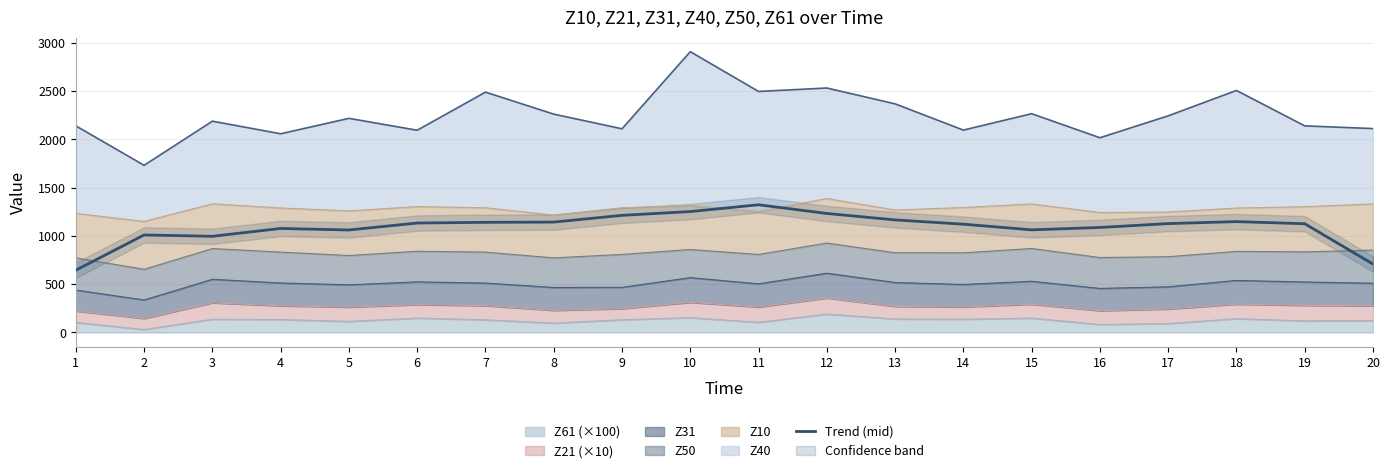

List the labels in order of value, largest first.

11, 10, 12, 9, 13, 18, 8, 7, 6, 17, 19, 14, 16, 4, 15, 5, 2, 3, 20, 1